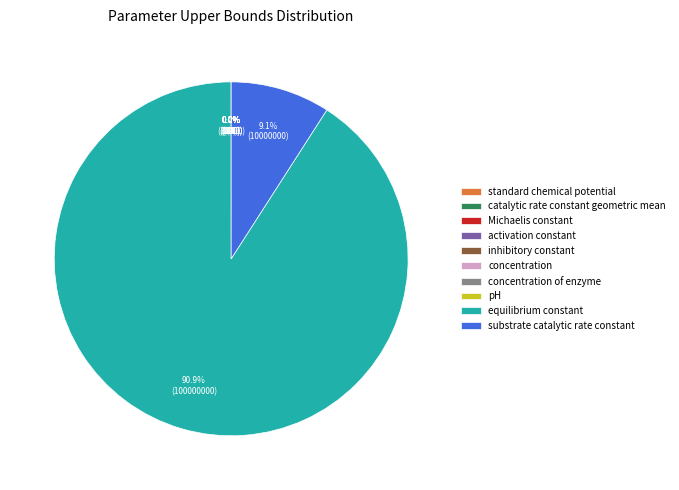

To the nearest percent, what is the difference between the largest and smallest slice percentages?

91%